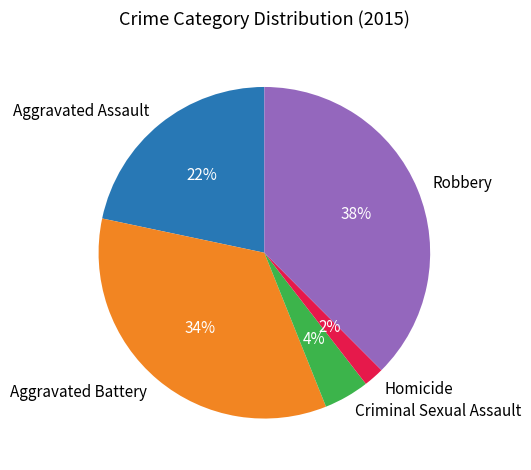

Does Aggravated Assault represent more than half of the total?

No